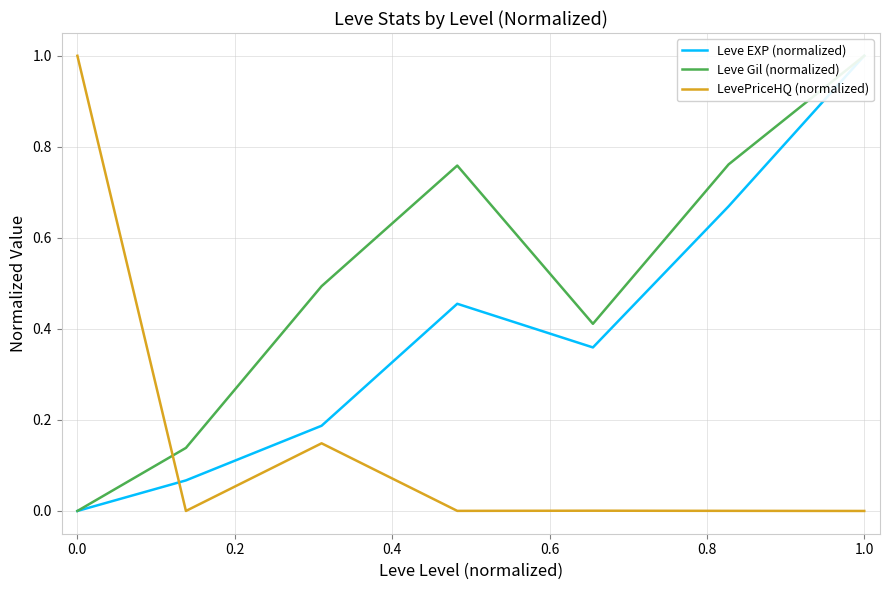

True or false: LevePriceHQ (normalized) has a value of -0.7 at 1.0.

False